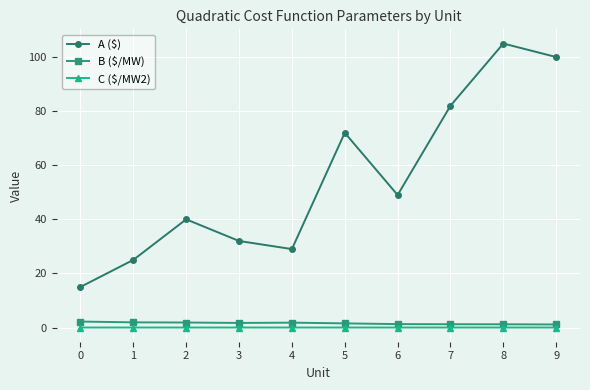

At which category is the sum across all series the highest?

8